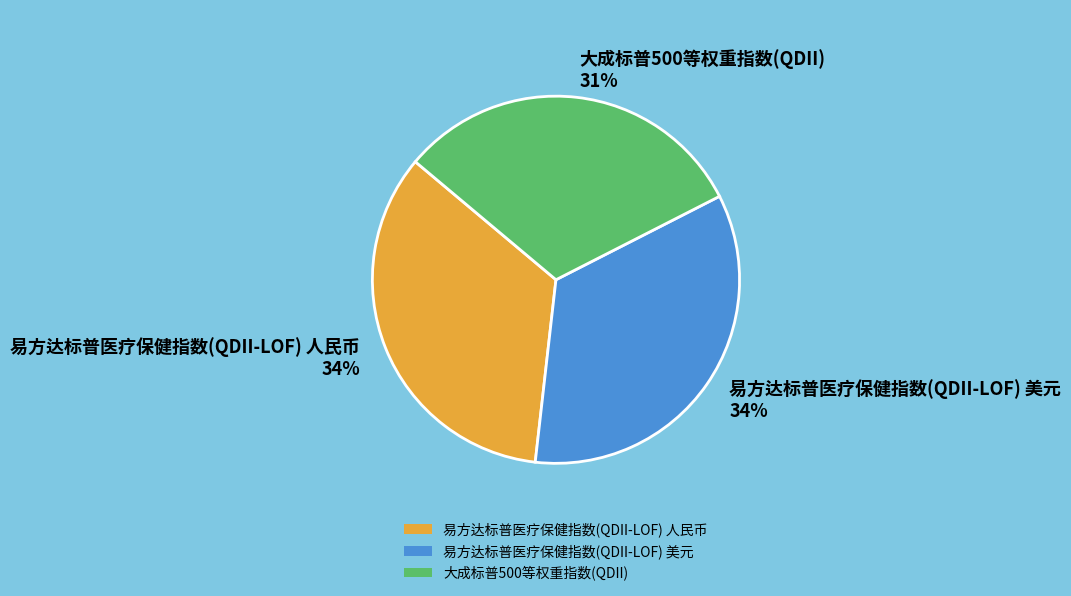

Count the number of slices in the pie.

3